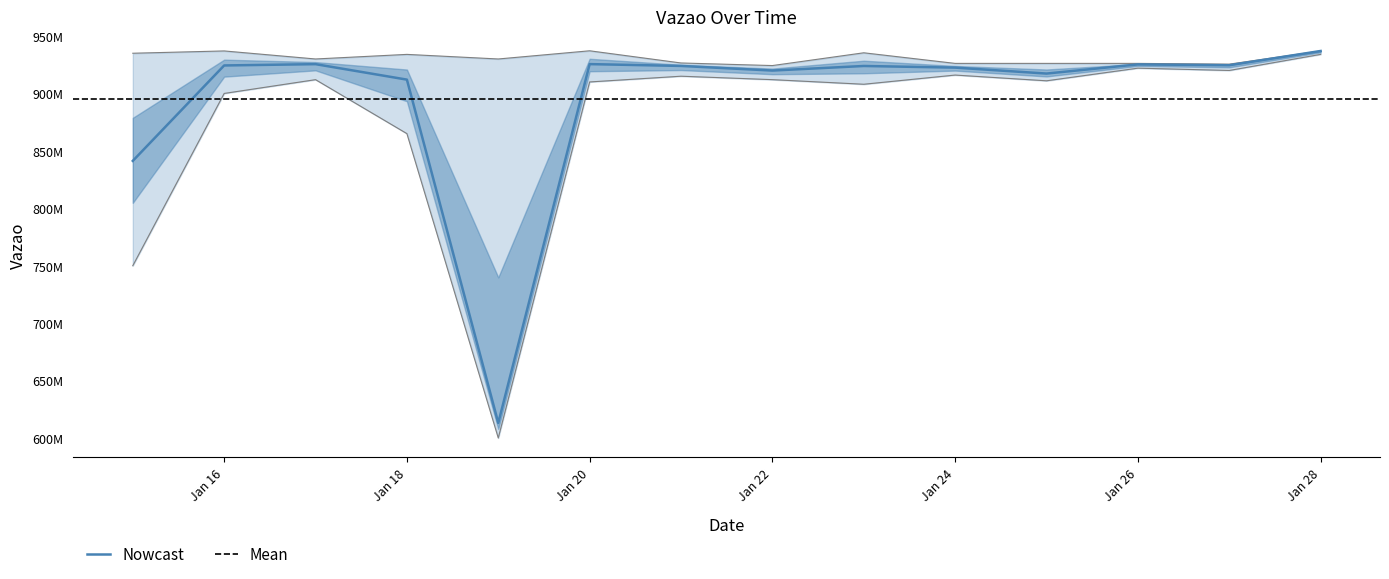

Is it true that Vazao equals 556761271.4 at 2024-01-15?

False